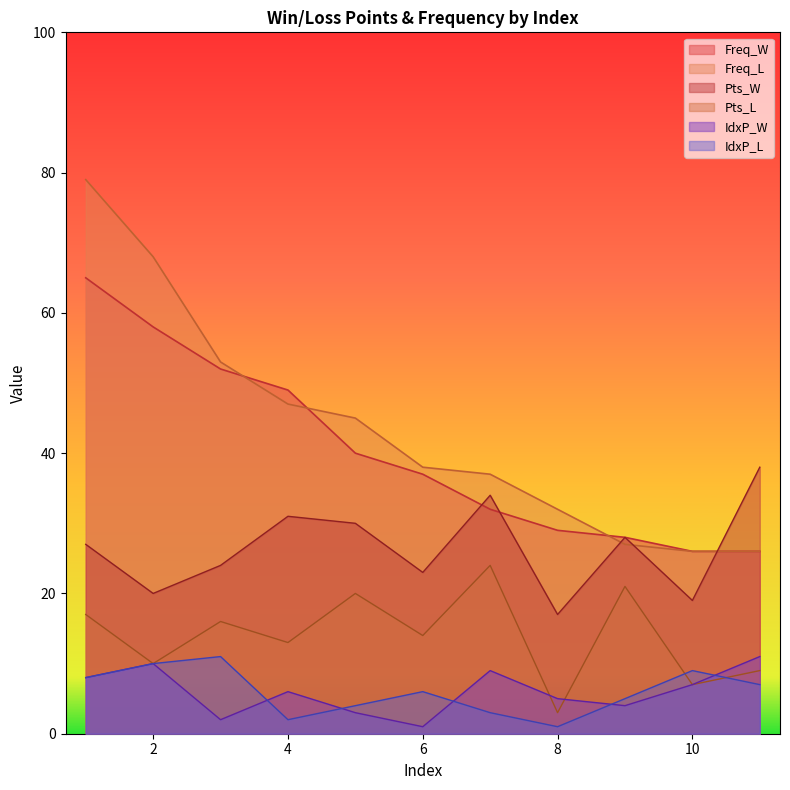

What is the difference between the maximum and minimum values in the IdxP_W series?

10